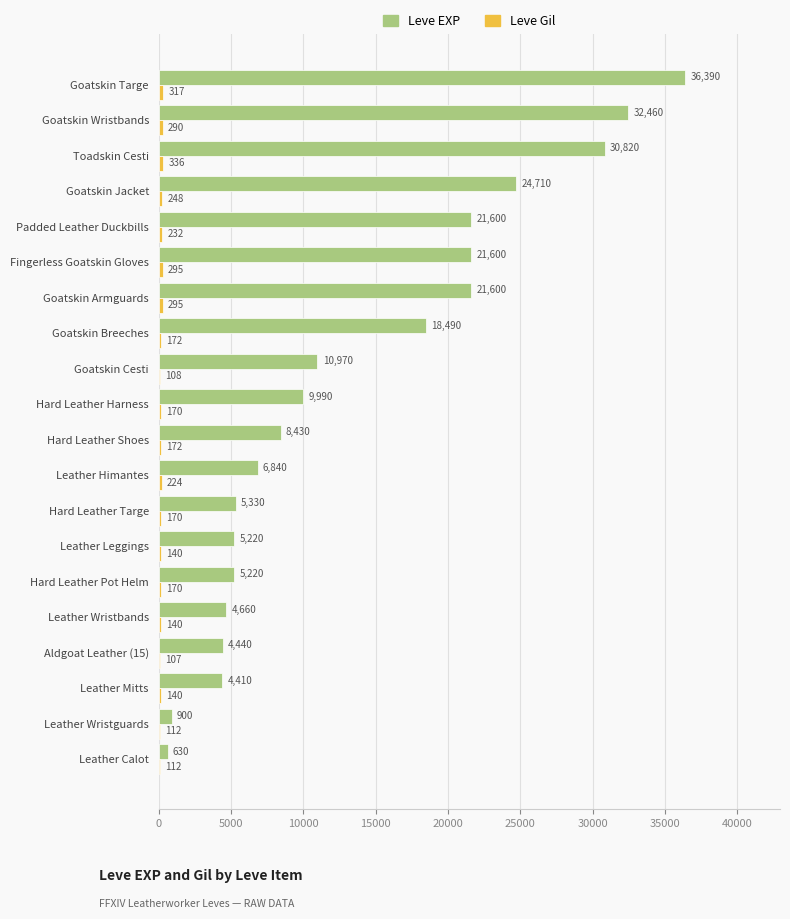

What is the sum of the Leve EXP values at Leather Calot and Goatskin Armguards?

22230